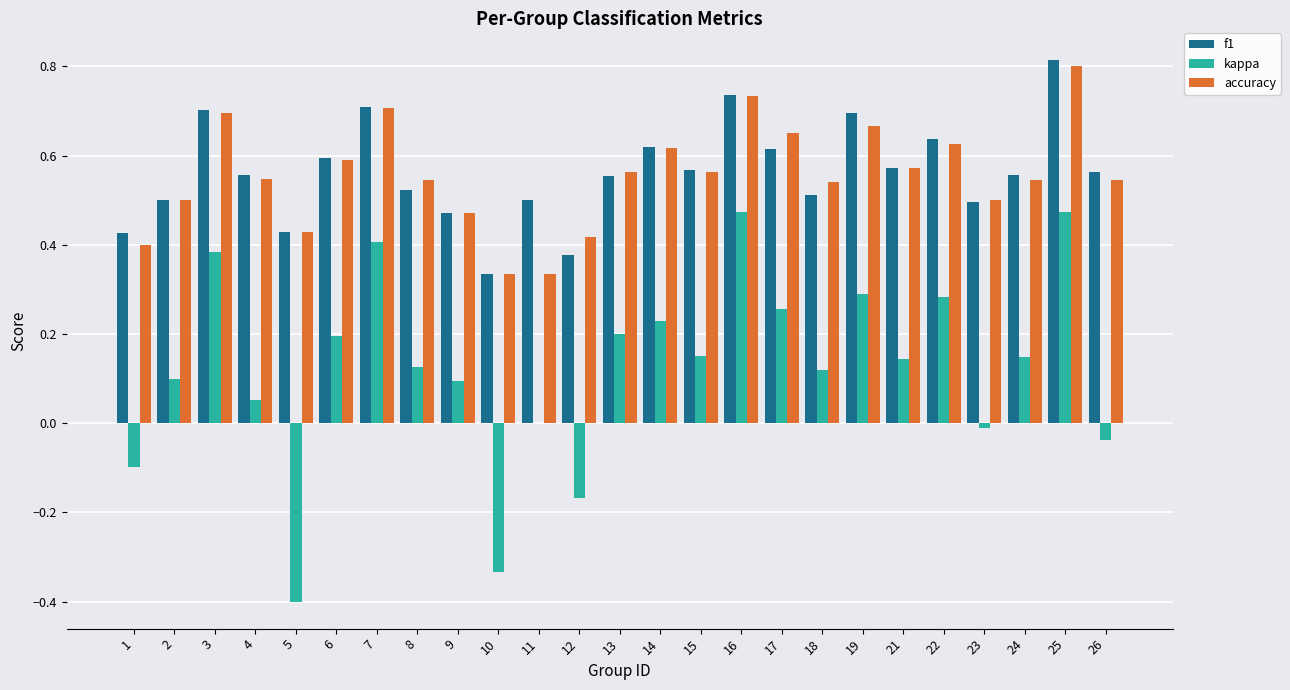

At which label does accuracy reach its peak?

25